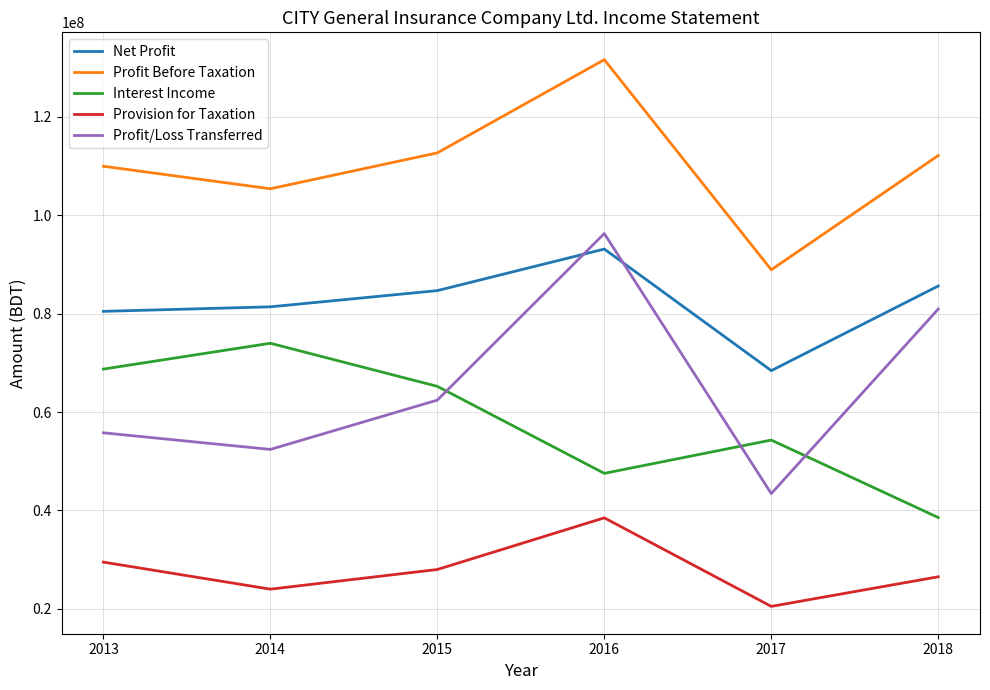

At how many categories does at least one series exceed 21451420?

6